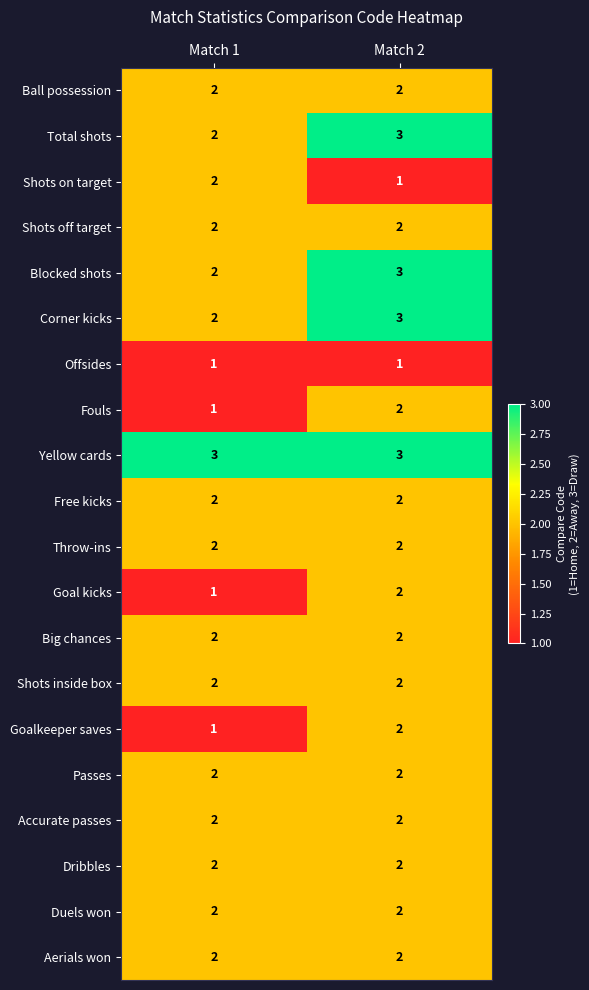

What is the sum of the Free kicks values at Match 2 and Match 1?

4